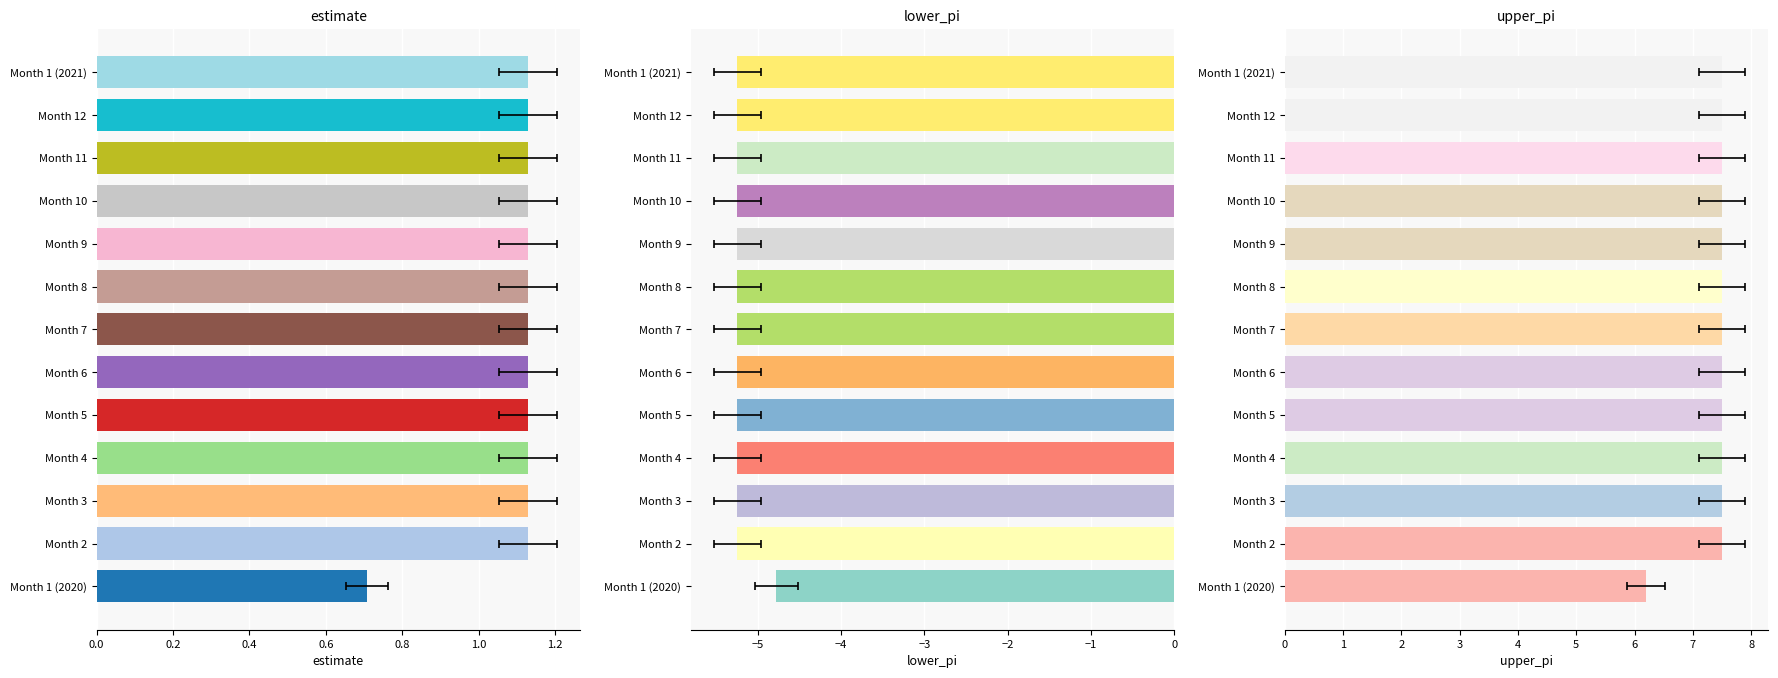

What is the difference between the maximum and minimum values in the upper_pi series?

1.3